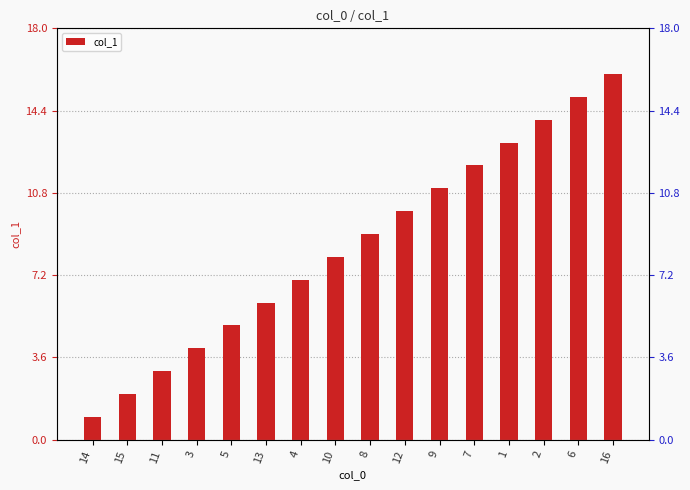

True or false: the data shows 7 at 4.

True